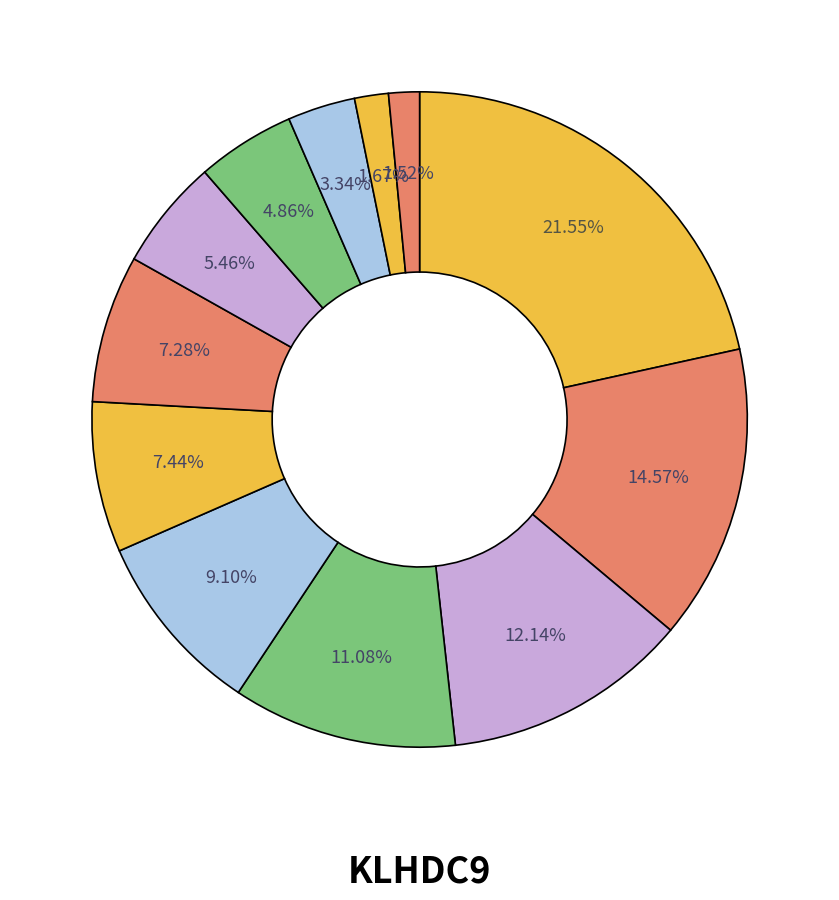

How many slices are in this pie chart?

12